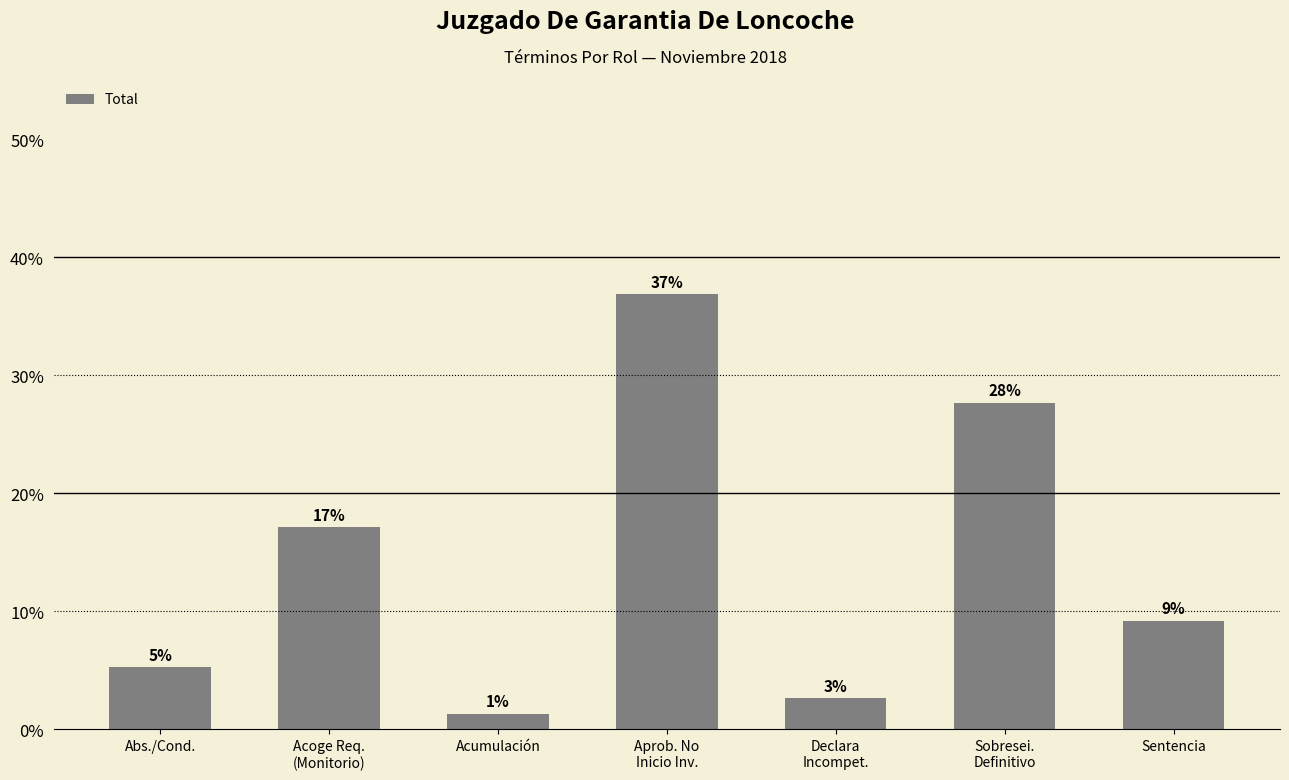

What is the ratio of the value at Sobresei.
Definitivo to the value at Acoge Req.
(Monitorio)?

1.6